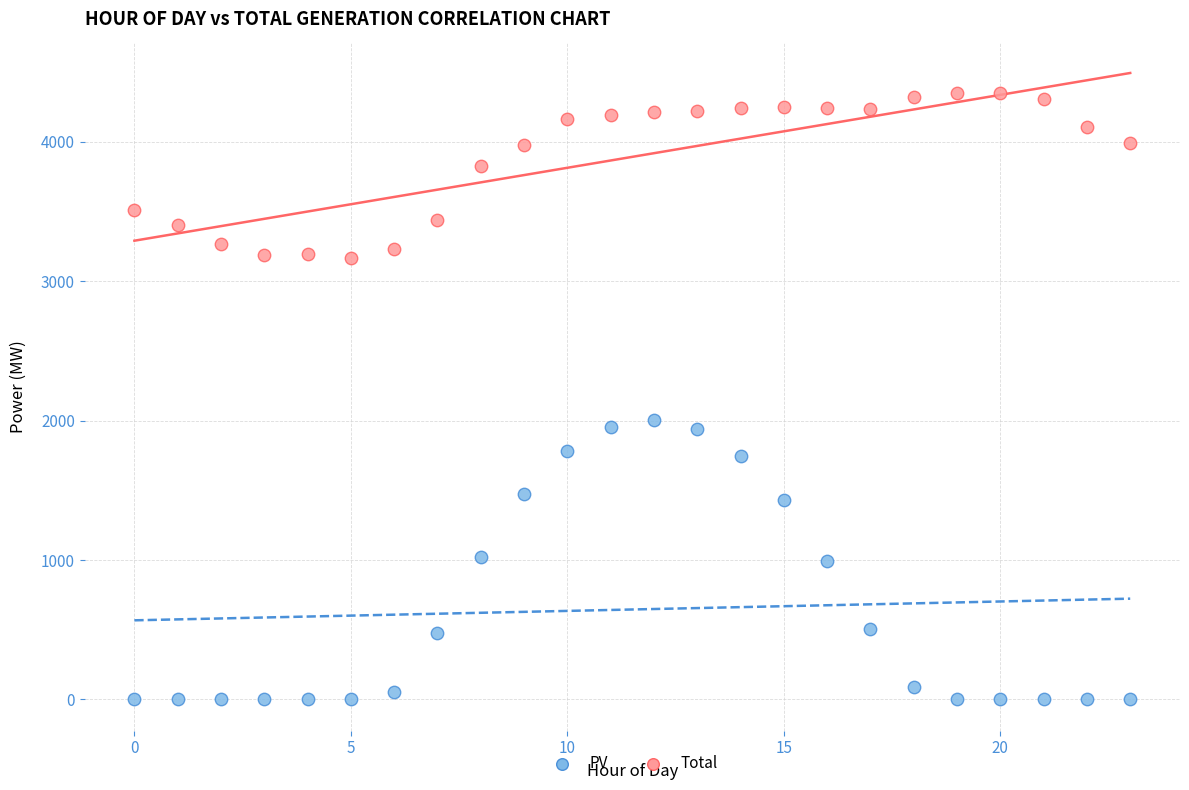

What are all the series names shown in the legend?

PV, Total